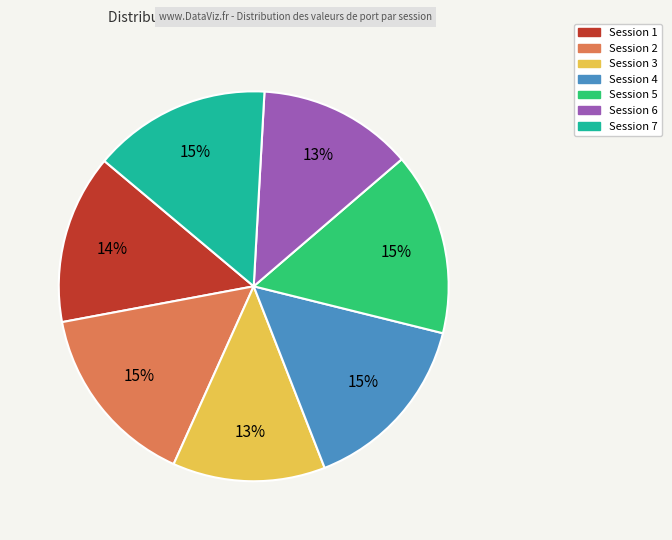

To the nearest percent, what portion does Session 6 represent?

13%